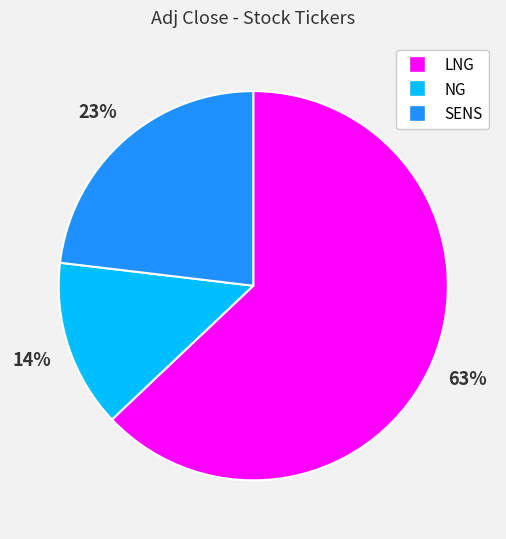

To the nearest percent, what is the difference between the largest and smallest slice percentages?

49%